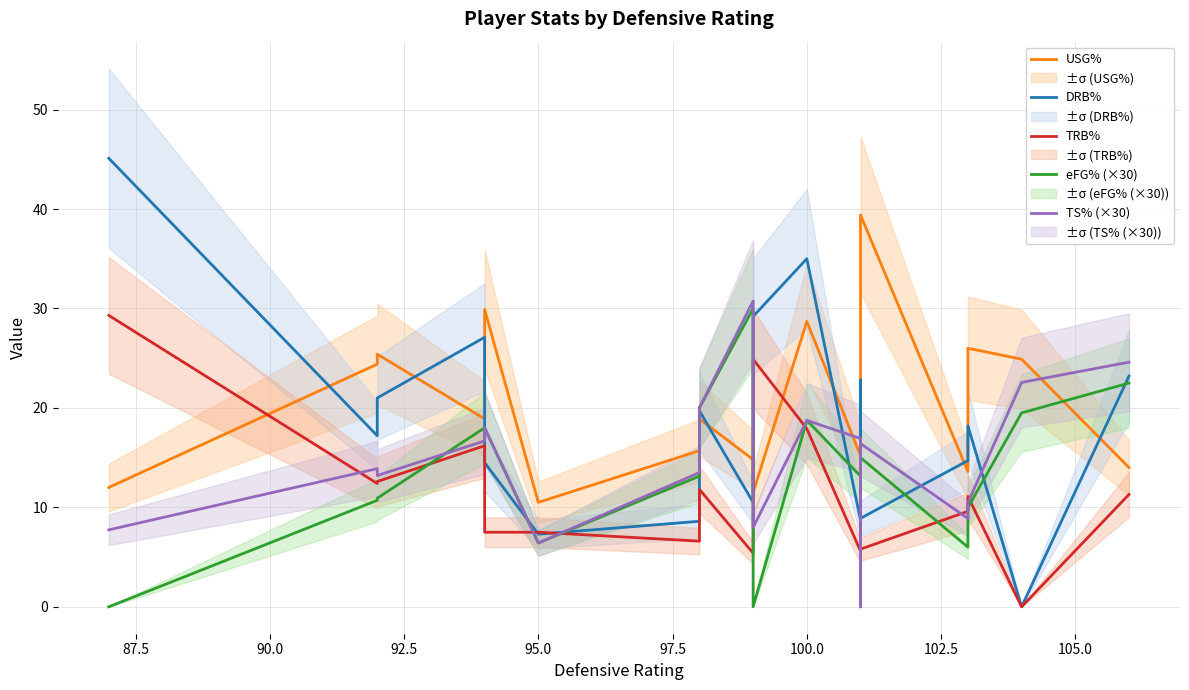

How many interior local peaks does the eFG% (×30) series have?

3